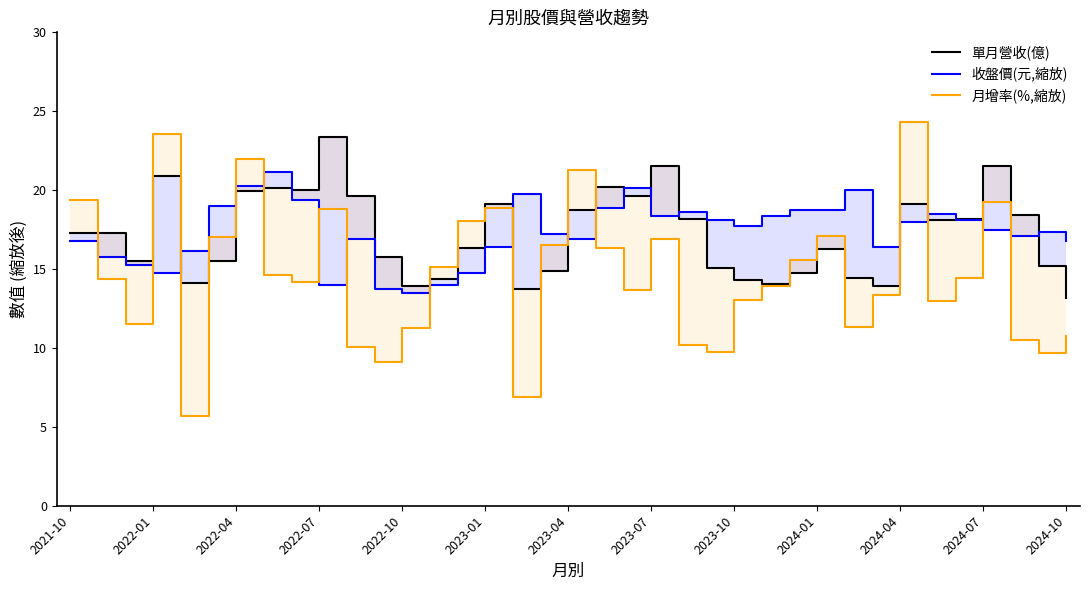

Reading right to left, transcribe all the data shown in this chart.

單月營收(億): 13.2	15.2	18.4	21.5	18.2	18.1	19.1	13.9	14.4	16.3	14.7	14.1	14.3	15.0	18.2	21.6	19.7	20.2	18.8	14.9	13.8	19.1	16.3	14.3	13.9	15.8	19.6	23.4	20.0	20.1	19.9	15.5	14.1	20.9	15.5	17.3	17.3
收盤價(元,縮放): 16.8	17.4	17.1	17.5	18.1	18.5	18.0	16.4	20.0	18.8	18.8	18.4	17.8	18.1	18.6	18.4	20.1	18.9	16.9	17.2	19.7	16.4	14.7	14.0	13.5	13.8	16.9	14.0	19.4	21.1	20.3	19.0	16.1	14.7	15.3	15.7	16.8
月增率(%,縮放): 10.7	9.7	10.5	19.3	14.4	13.0	24.3	13.4	11.3	17.1	15.6	13.9	13.0	9.7	10.2	16.9	13.7	16.3	21.3	16.5	6.9	18.8	18.0	15.1	11.2	9.1	10.0	18.8	14.2	14.6	22.0	17.0	5.7	23.6	11.5	14.4	19.4